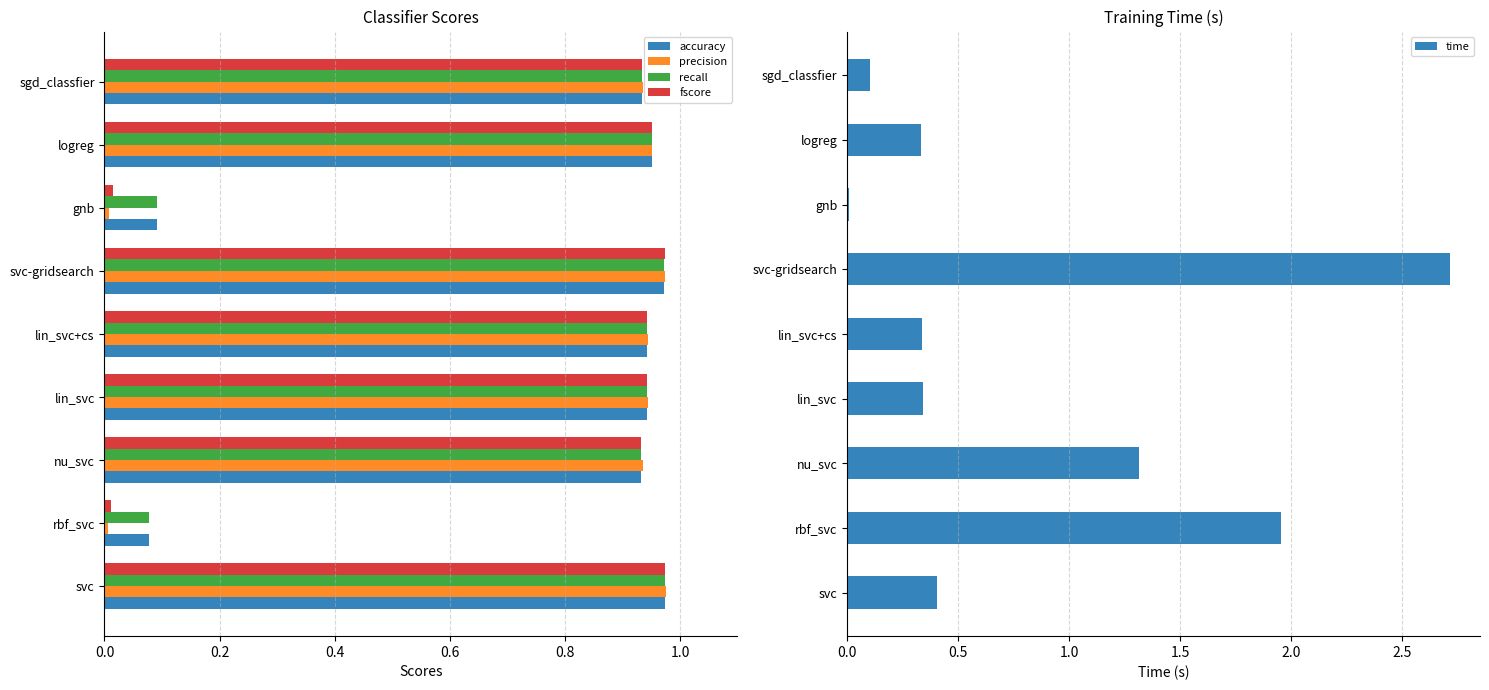

Count the number of categories in the chart.

9